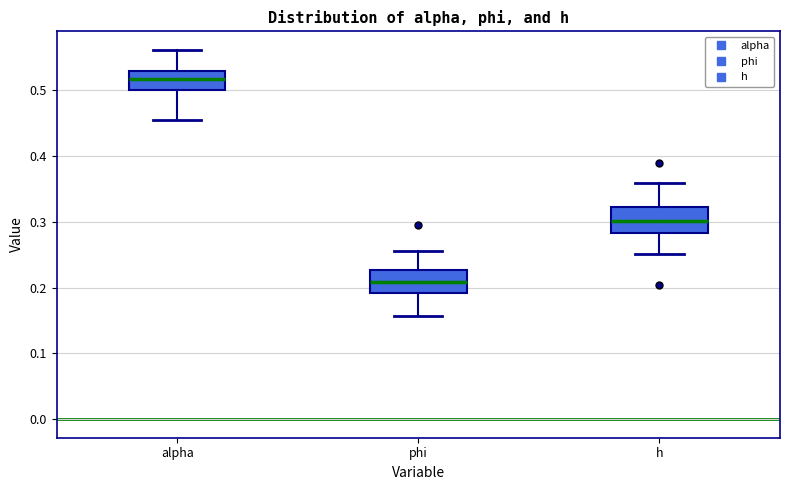

Reading left to right, transcribe this box plot: for each box, give where its median line is, the range the box spans, and where its two whiskers end, as read against the y-axis. The values are not printed on the chart, so give them approximately, as read against the axis.

alpha: median 0.52, box 0.50 to 0.53, whiskers 0.46 to 0.56
phi: median 0.21, box 0.19 to 0.23, whiskers 0.16 to 0.25
h: median 0.30, box 0.28 to 0.32, whiskers 0.25 to 0.36